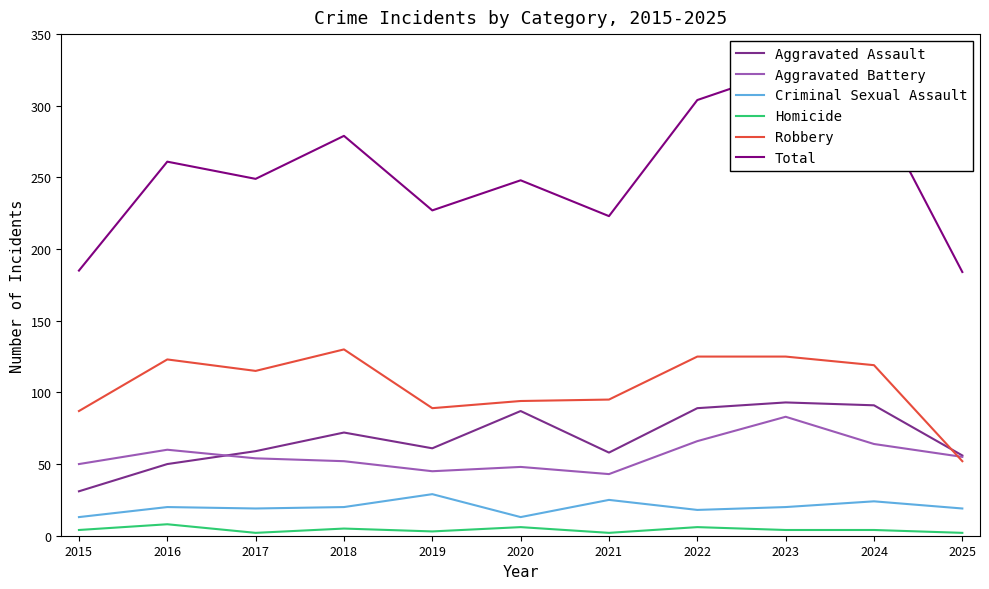

What are all the series names shown in the legend?

Aggravated Assault, Aggravated Battery, Criminal Sexual Assault, Homicide, Robbery, Total